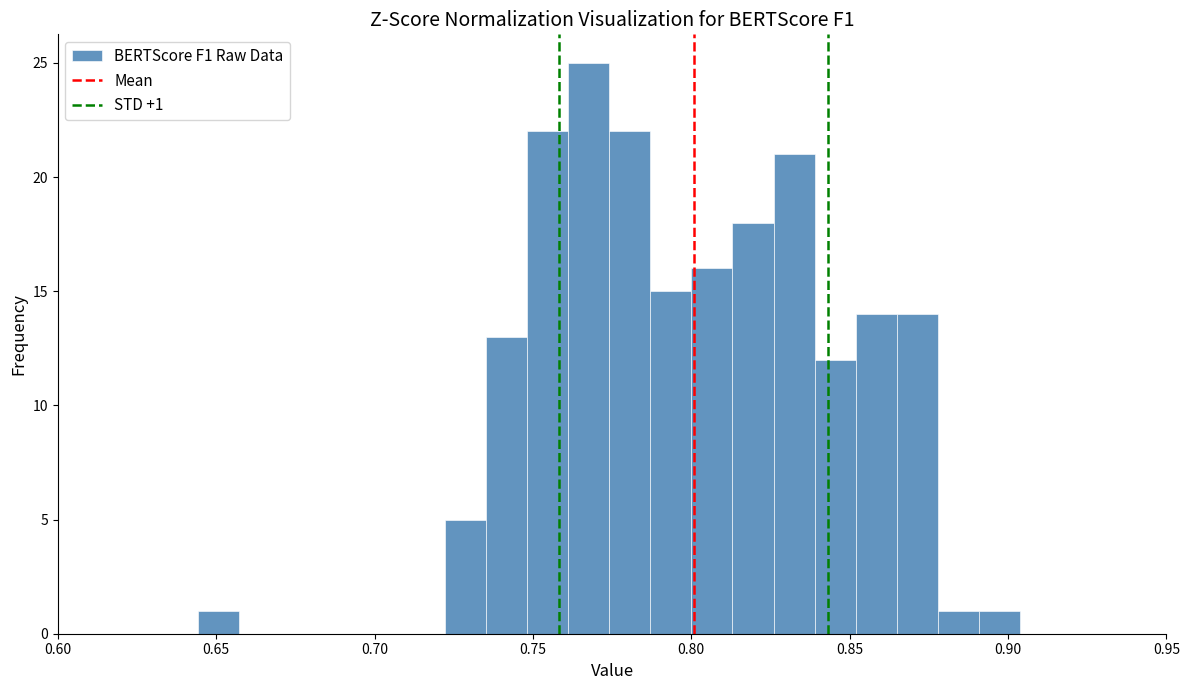

Read against the x-axis, roughly where is the centre of the tallest bar?

0.770